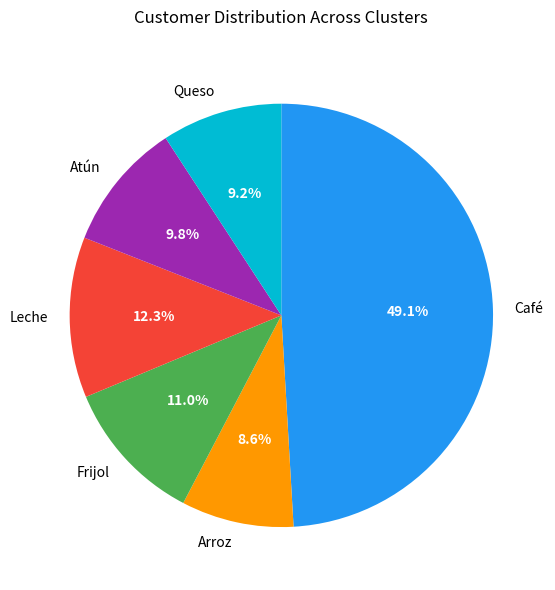

Is it true that Leche is 12% of the pie?

True